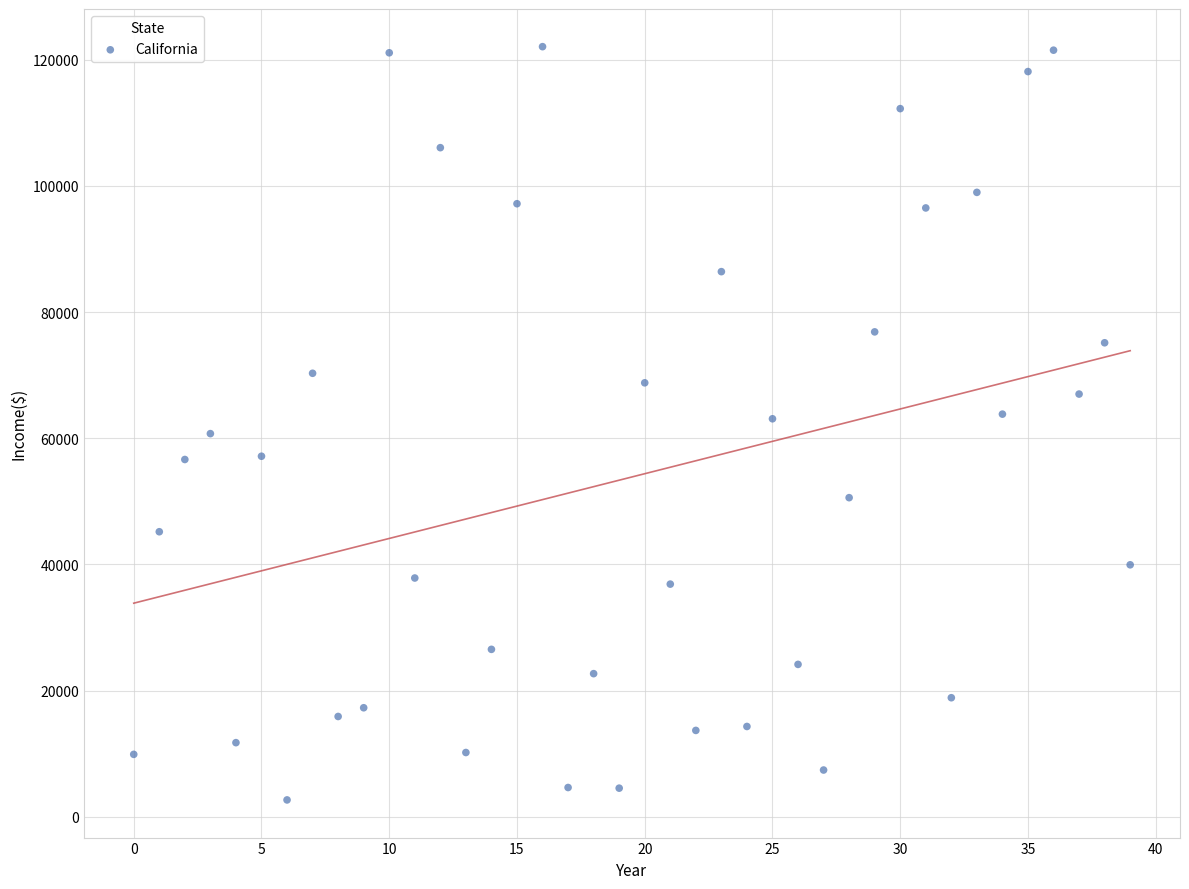

What is the range of Y values (max minus min)?

119346.9